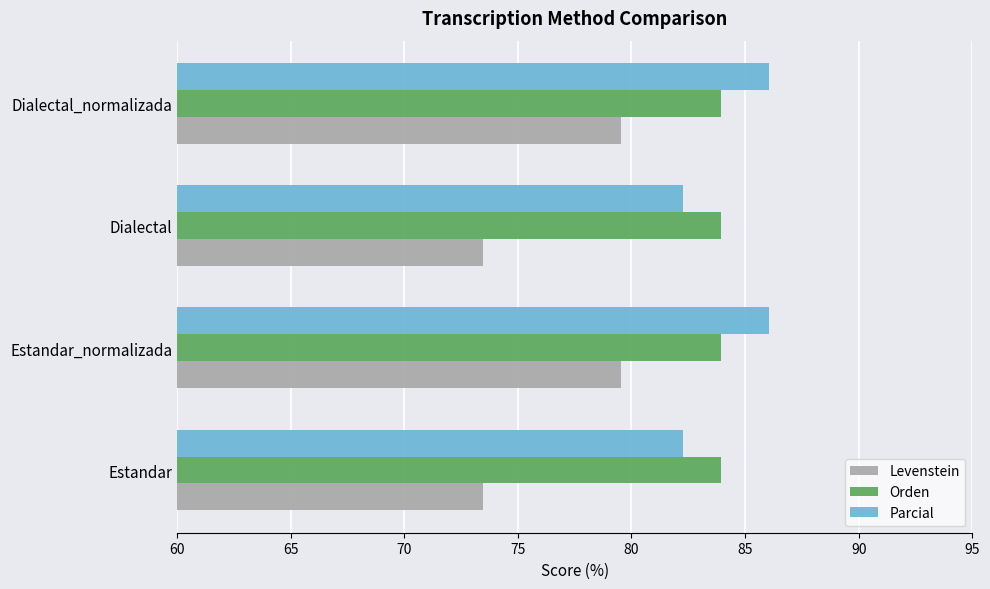

What is the difference between the maximum and minimum values in the Levenstein series?

6.1